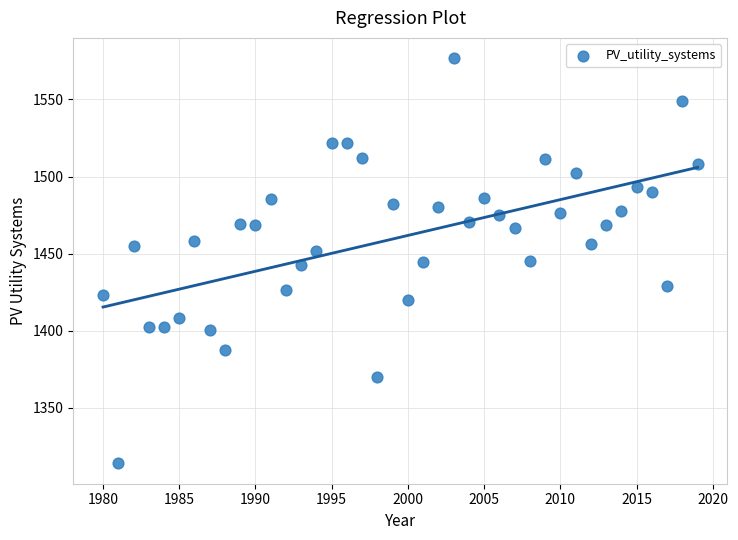

What is the range of Y values (max minus min)?

262.8